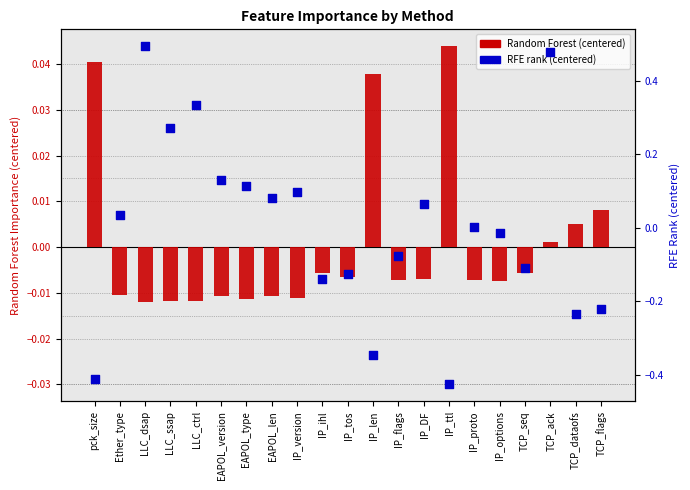

Which series reaches the maximum Y coordinate?

RFE rank (centered)